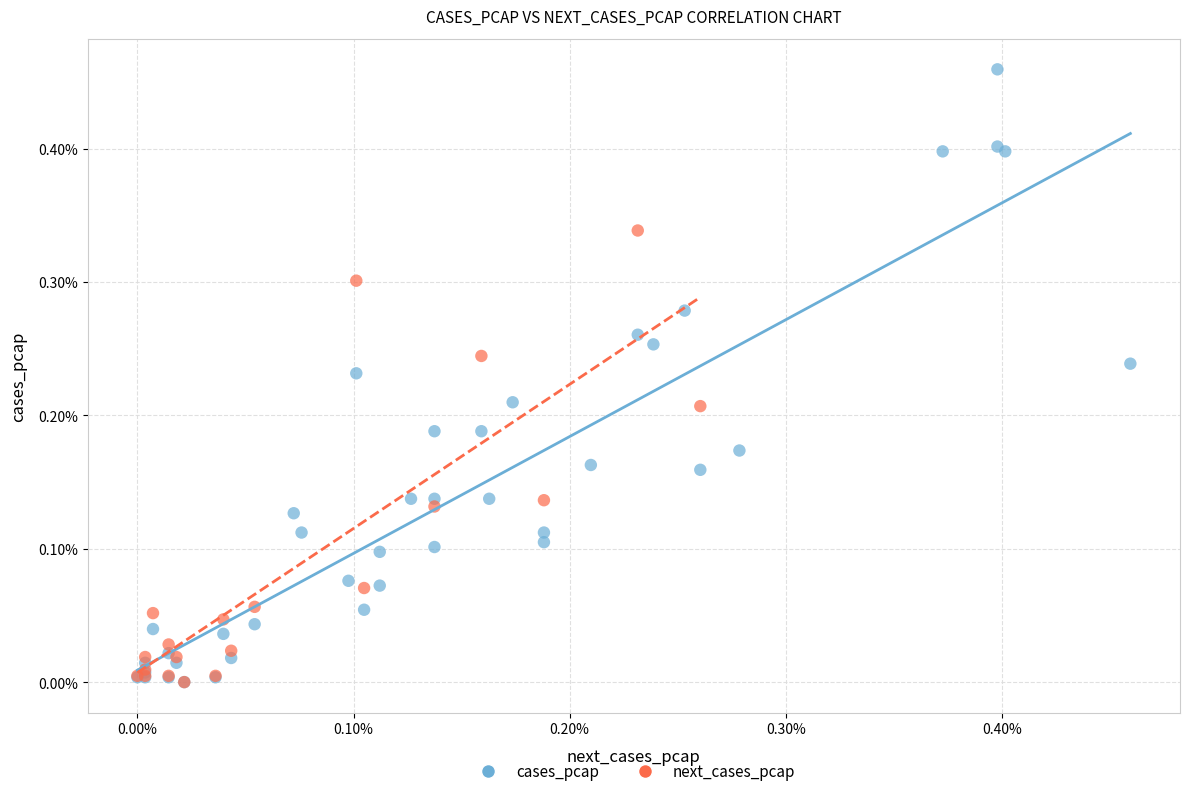

Which series reaches the maximum Y coordinate?

cases_pcap